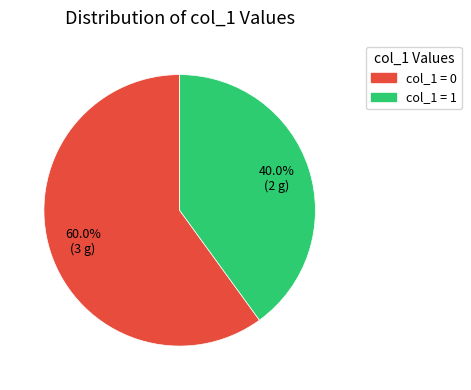

Which slice is the smallest?

col_1 = 1